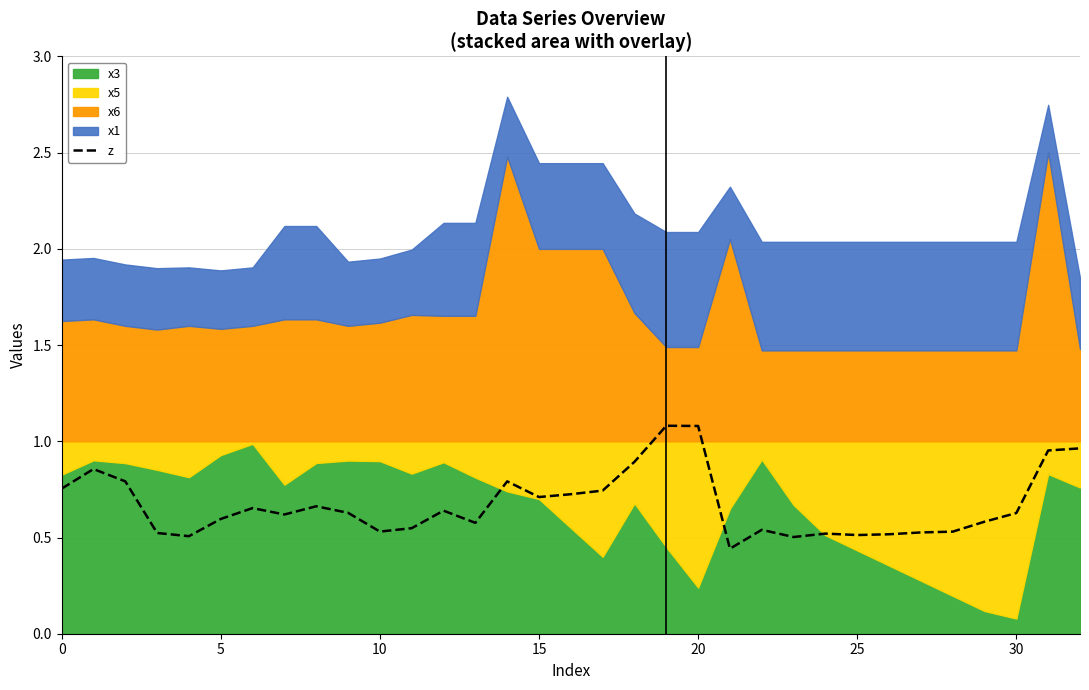

True or false: the data shows 0.7 at 17.

True